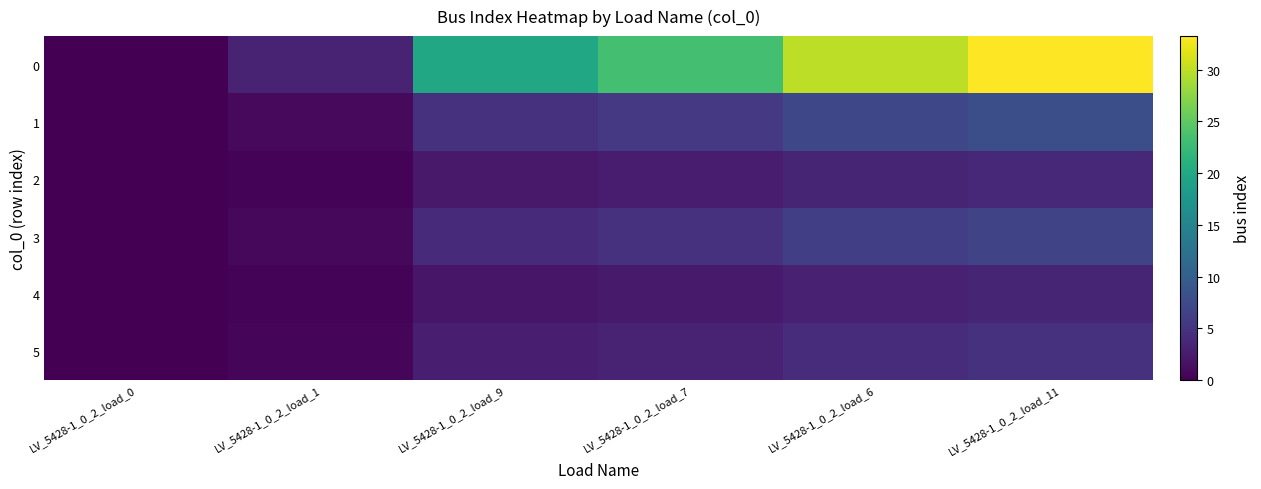

Which has a higher value, LV_5428-1_0_2_load_1 or LV_5428-1_0_2_load_7?

LV_5428-1_0_2_load_7